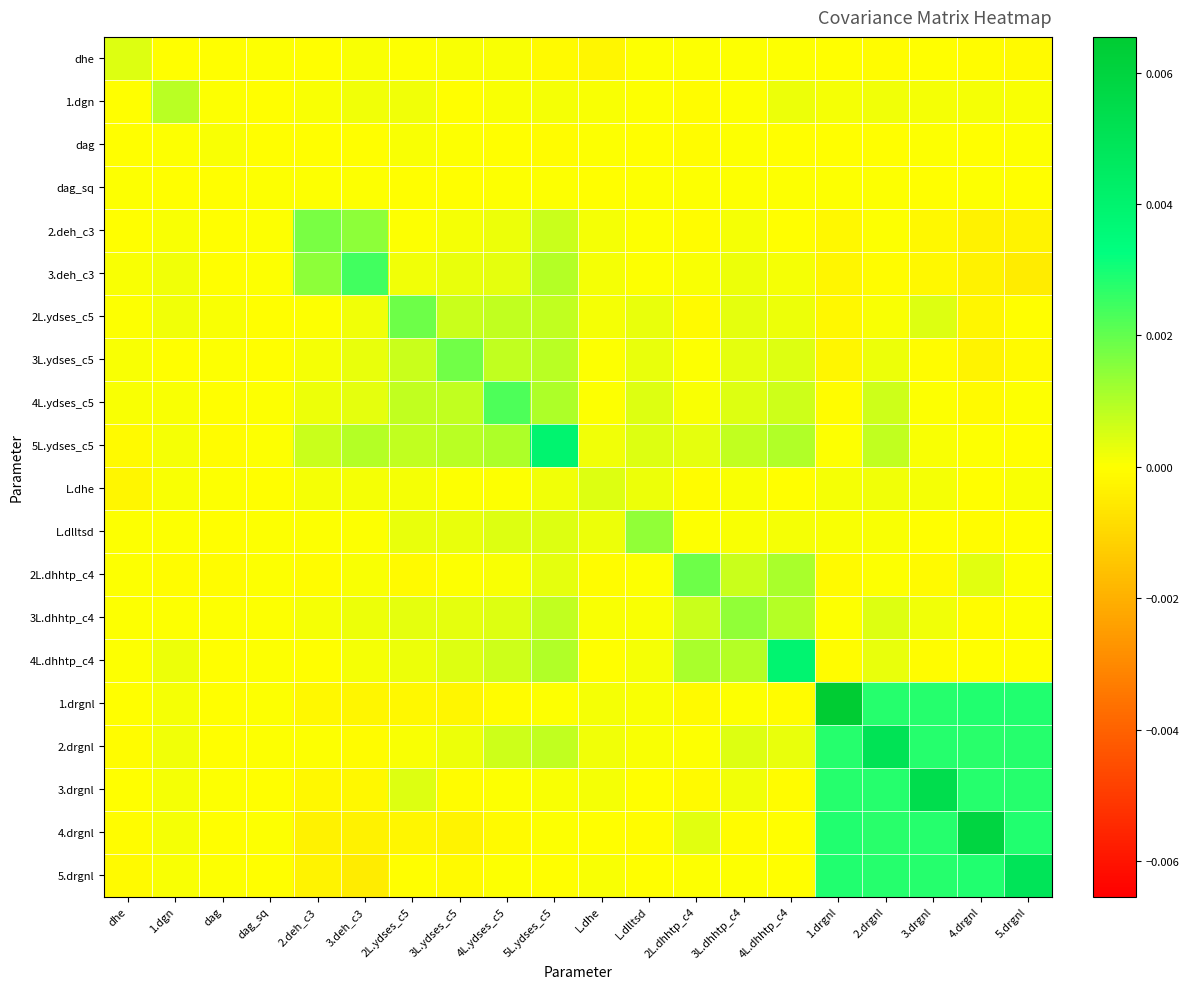

Rank the series by their maximum value, from lowest to highest.

dag_sq, dag, L.dhe, dhe, 1.dgn, 3L.dhhtp_c4, L.dlltsd, 2.deh_c3, 3L.ydses_c5, 2L.dhhtp_c4, 2L.ydses_c5, 4L.ydses_c5, 3.deh_c3, 4L.dhhtp_c4, 5L.ydses_c5, 5.drgnl, 2.drgnl, 3.drgnl, 4.drgnl, 1.drgnl